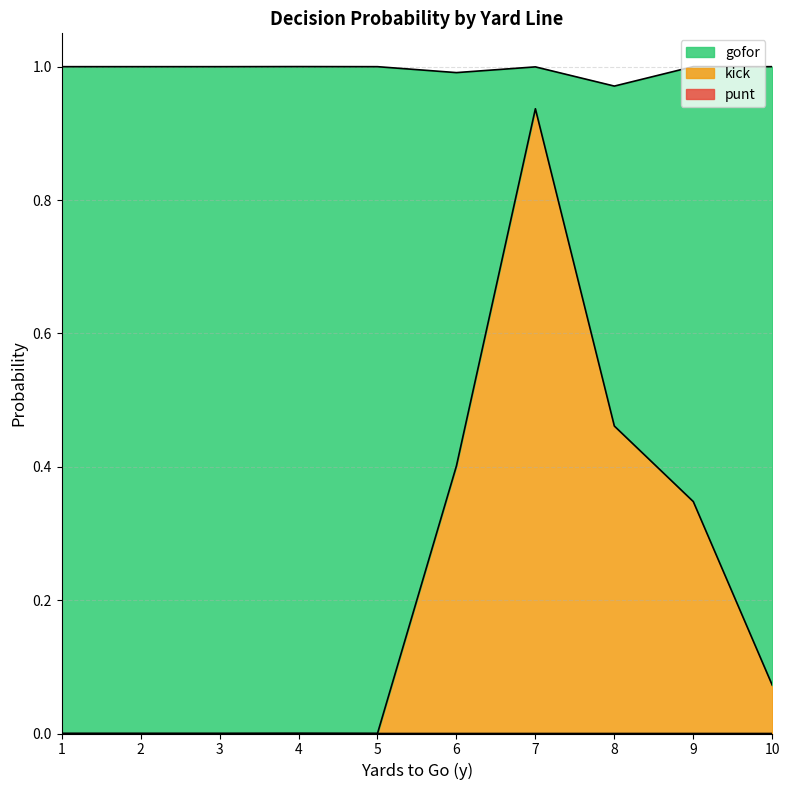

At which category is the sum across all series the highest?

7